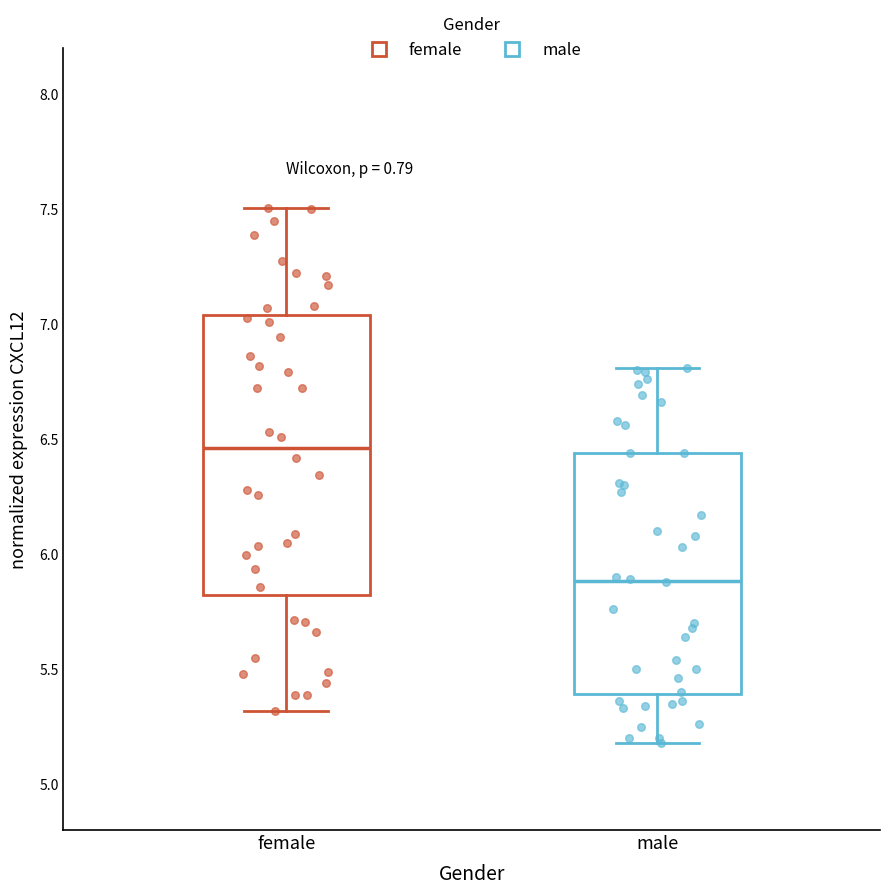

Reading left to right, transcribe this box plot: for each box, give where its median line is, the range the box spans, and where its two whiskers end, as read against the y-axis. The values are not printed on the chart, so give them approximately, as read against the axis.

female: median 6.45, box 5.80 to 7.05, whiskers 5.30 to 7.50
male: median 5.90, box 5.40 to 6.45, whiskers 5.20 to 6.80